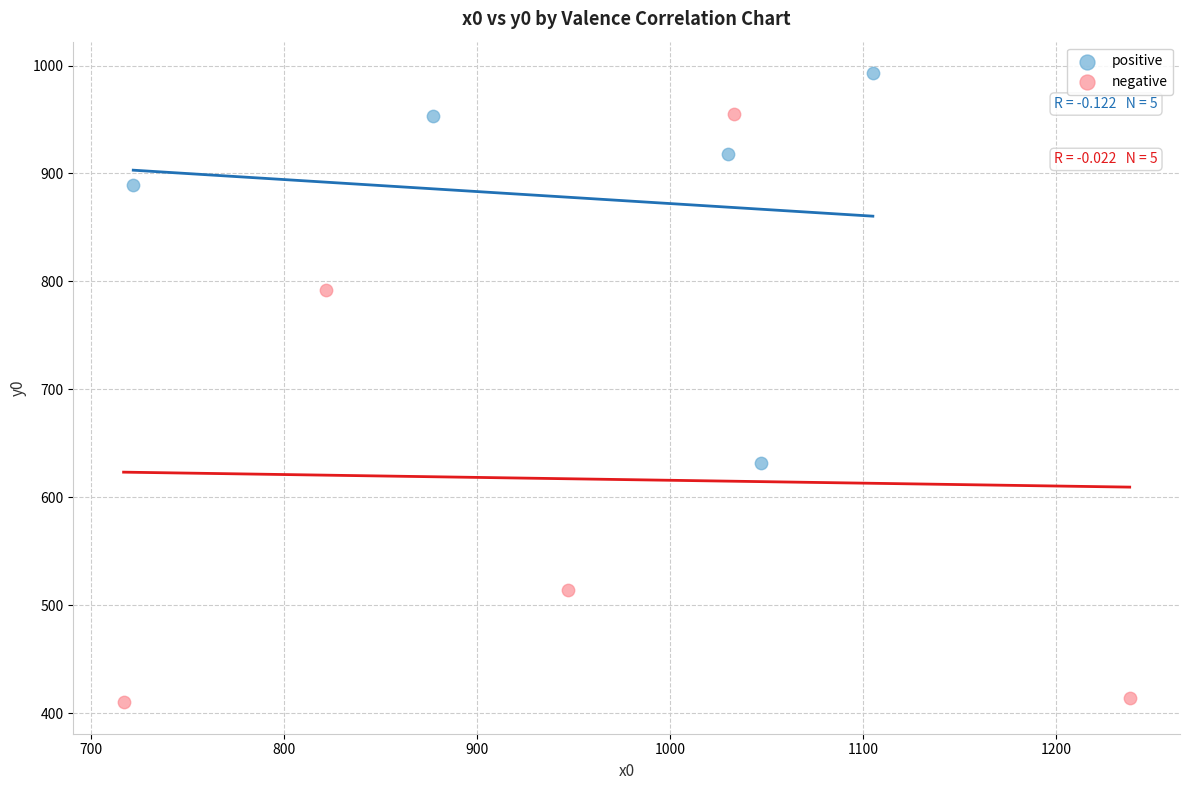

Which series contains the highest Y value?

positive